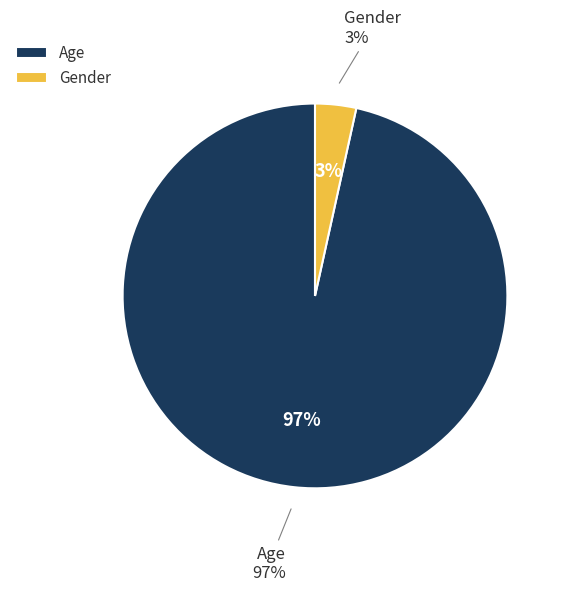

To the nearest percent, what portion does Age represent?

97%